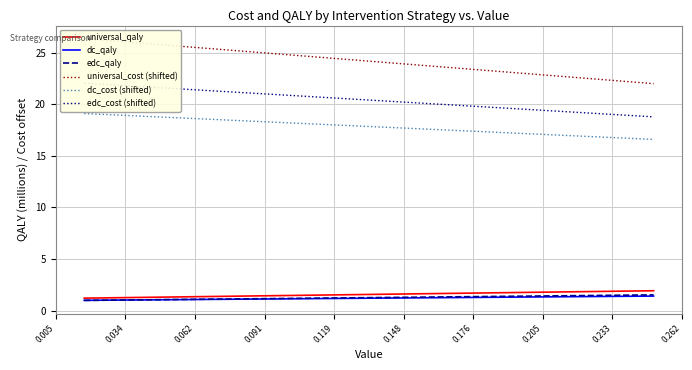

What is the difference between the maximum and minimum values in the edc_cost (shifted) series?

3.3